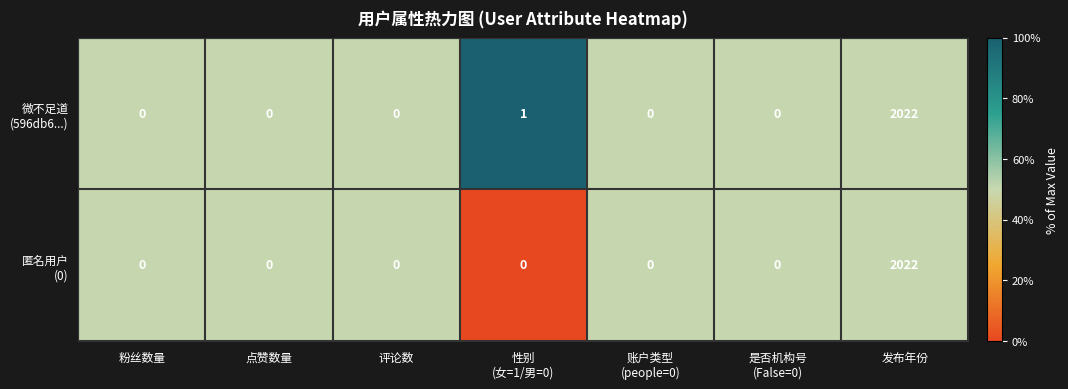

At which category is the sum across all series the highest?

发布年份